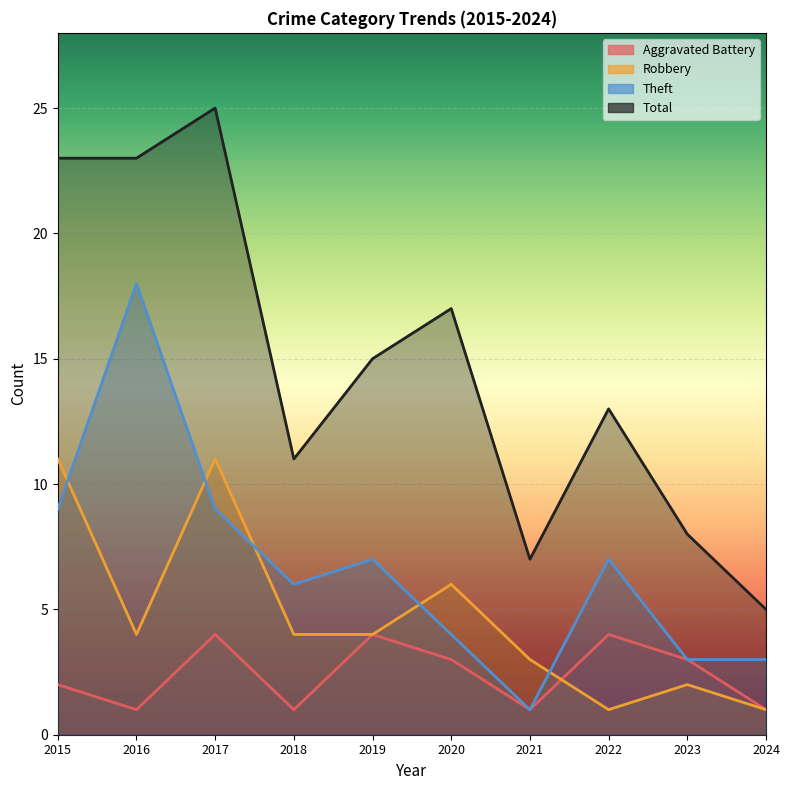

Which series ends up on top after the final intersection of Aggravated Battery and Robbery?

Aggravated Battery